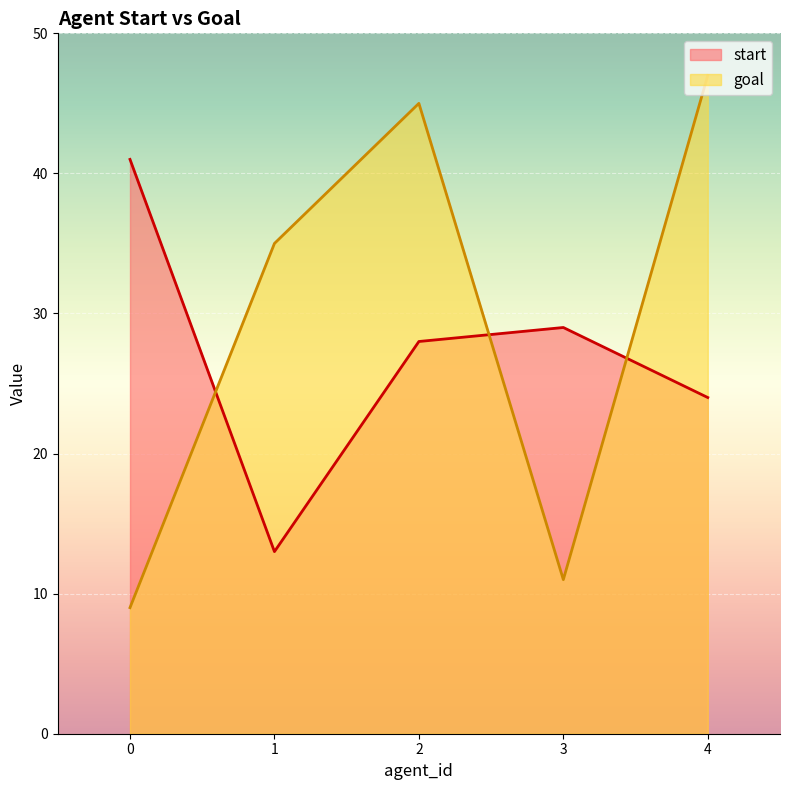

How many data points in start are less than 28?

2